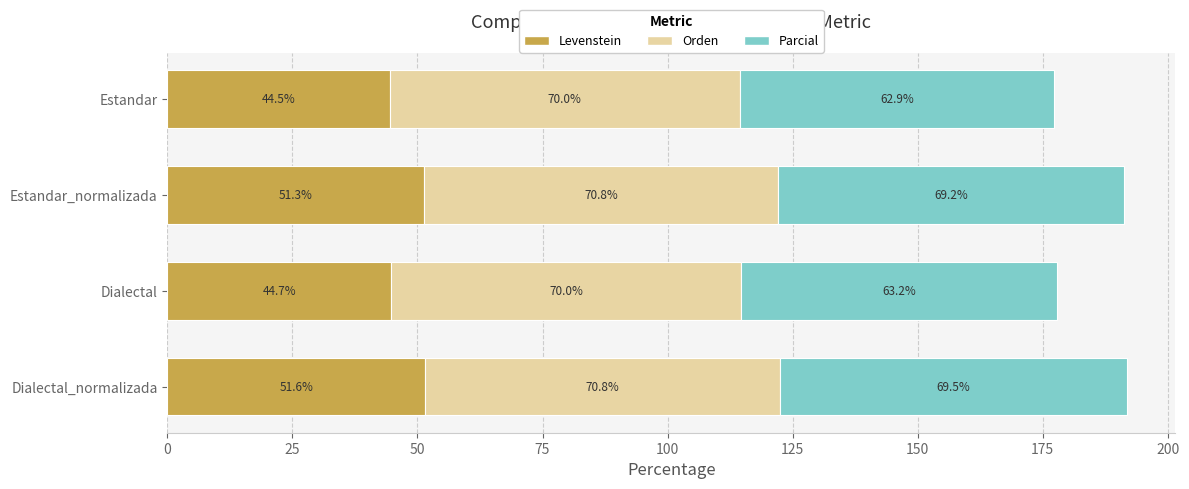

True or false: Levenstein has a value of 44.5 at Estandar.

True